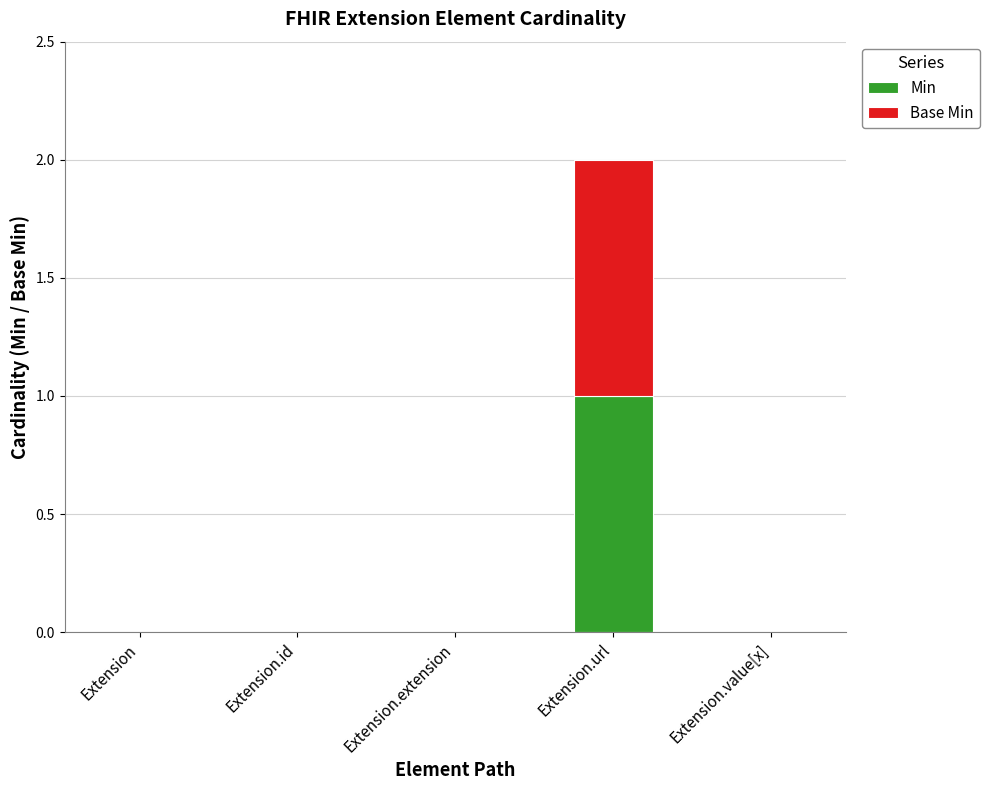

Is it true that Min equals 0 at Extension.value[x]?

True